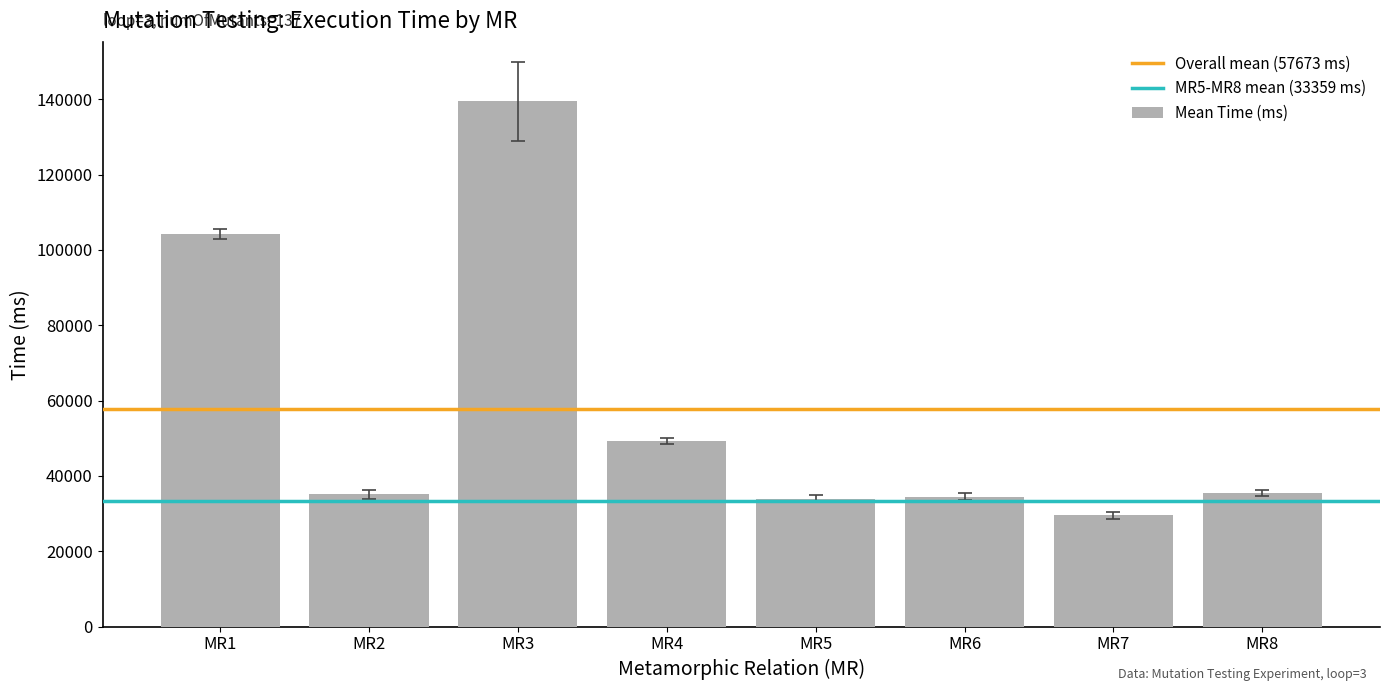

What value does the data have at MR7?

29571.0